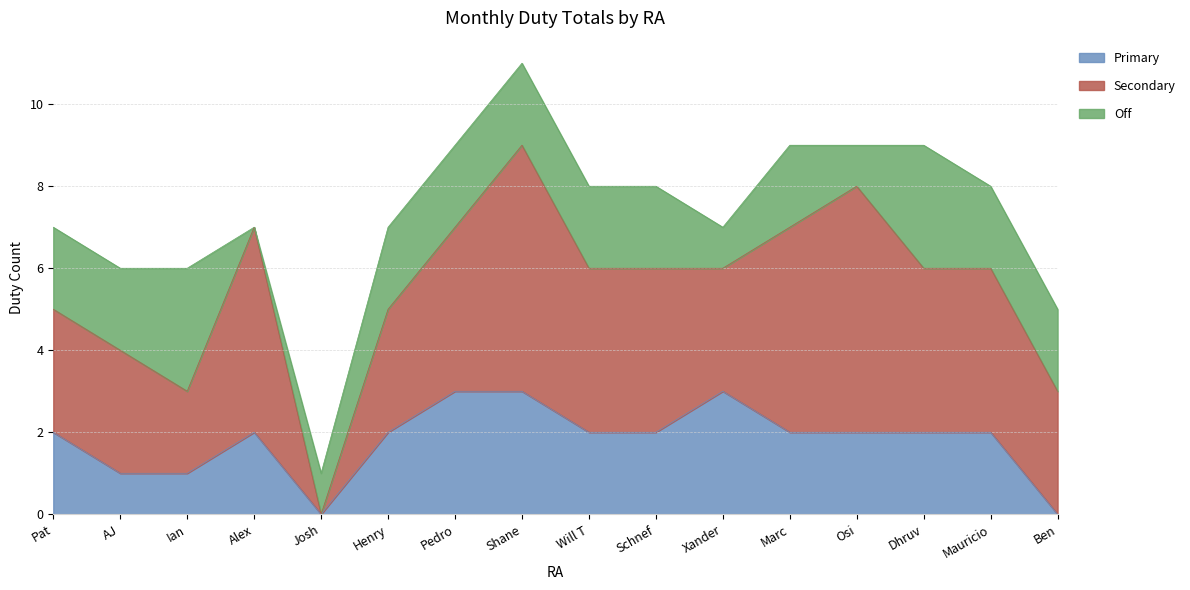

Reading left to right, what are all the values shown in this chart?

Primary: Pat=2	AJ=1	Ian=1	Alex=2	Josh=0	Henry=2	Pedro=3	Shane=3	Will T=2	Schnef=2	Xander=3	Marc=2	Osi=2	Dhruv=2	Mauricio=2	Ben=0
Secondary: Pat=3	AJ=3	Ian=2	Alex=5	Josh=0	Henry=3	Pedro=4	Shane=6	Will T=4	Schnef=4	Xander=3	Marc=5	Osi=6	Dhruv=4	Mauricio=4	Ben=3
Off: Pat=2	AJ=2	Ian=3	Alex=0	Josh=1	Henry=2	Pedro=2	Shane=2	Will T=2	Schnef=2	Xander=1	Marc=2	Osi=1	Dhruv=3	Mauricio=2	Ben=2